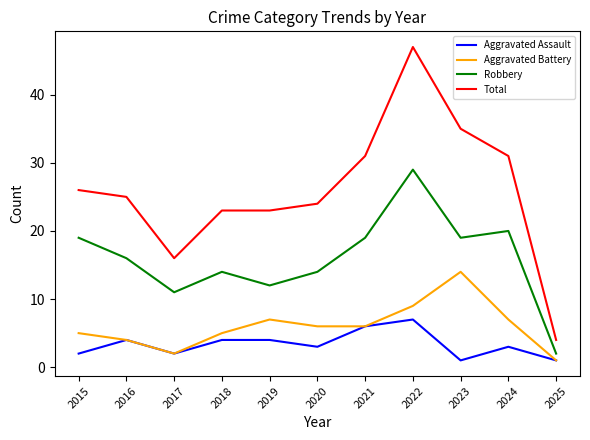

True or false: Aggravated Battery has more than 1 interior local peaks.

True